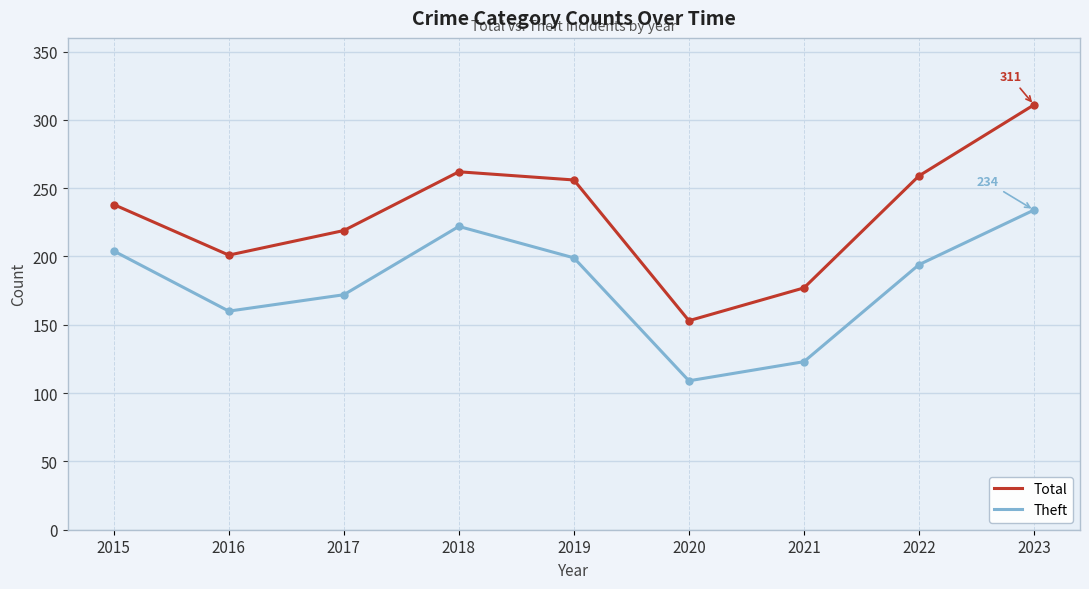

Read the Total value at 2017, to the nearest 10.

220